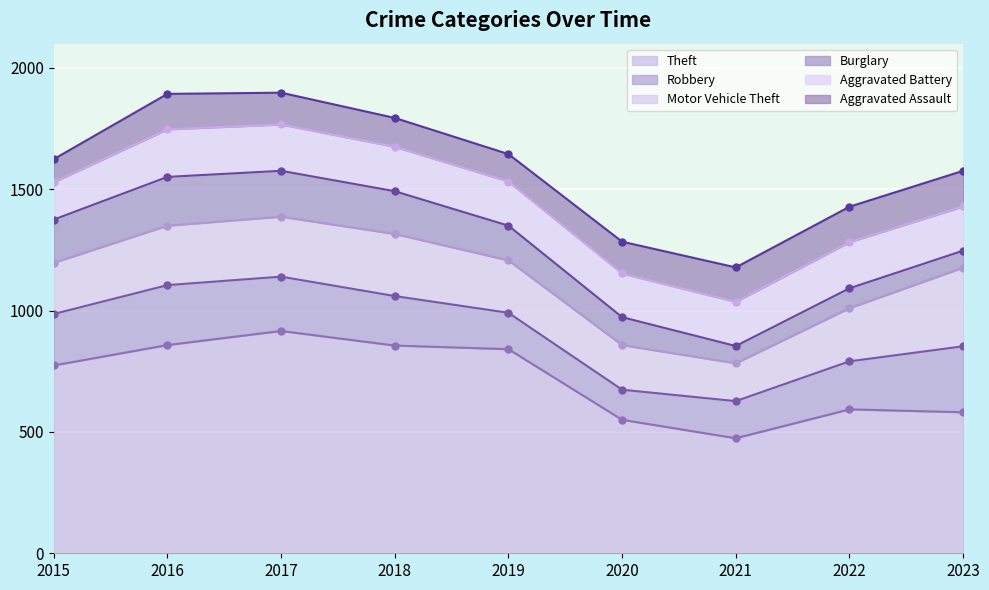

Which category has the lowest value in the Theft series?

2021